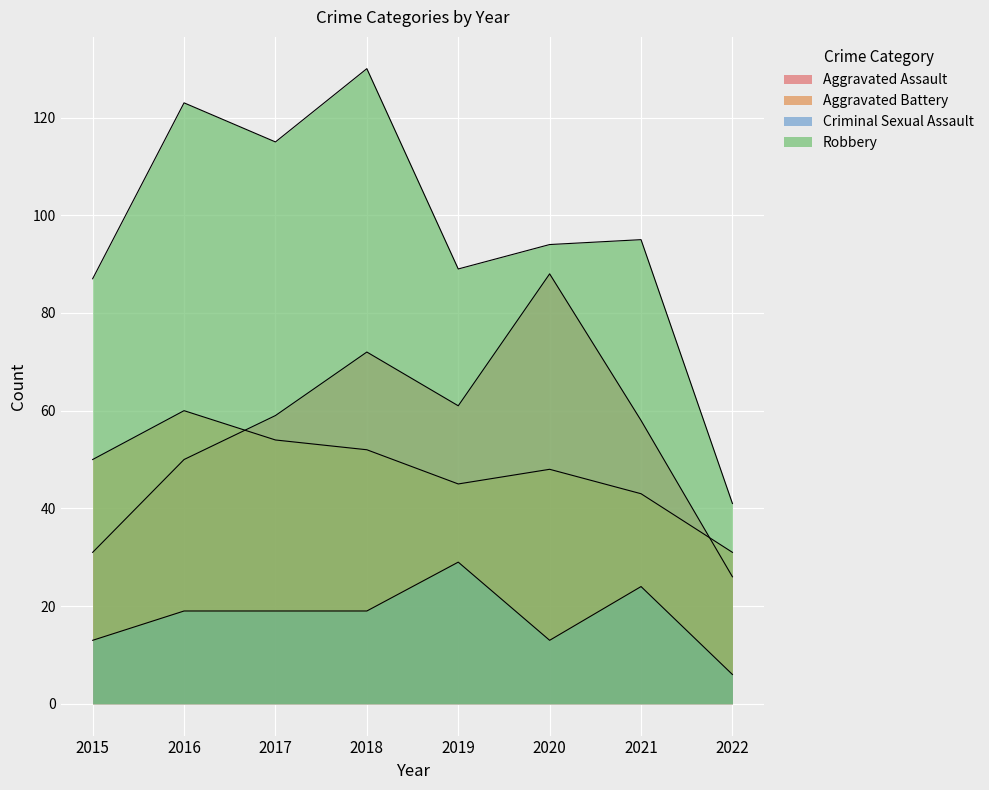

Reading left to right, list all the values displayed in this chart.

Aggravated Assault: 31	50	59	72	61	88	58	26
Aggravated Battery: 50	60	54	52	45	48	43	31
Criminal Sexual Assault: 13	19	19	19	29	13	24	6
Robbery: 87	123	115	130	89	94	95	41